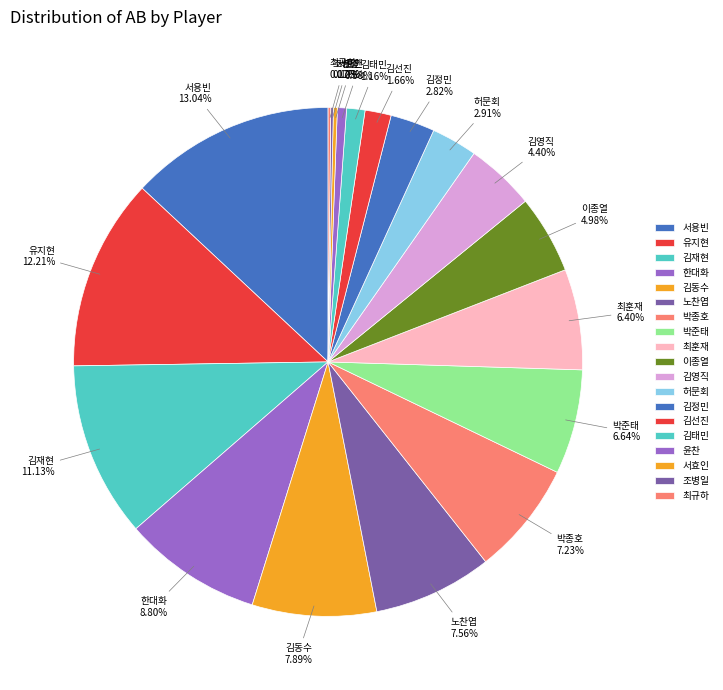

Combined, do 허문회 and 윤찬 account for over 50%?

No